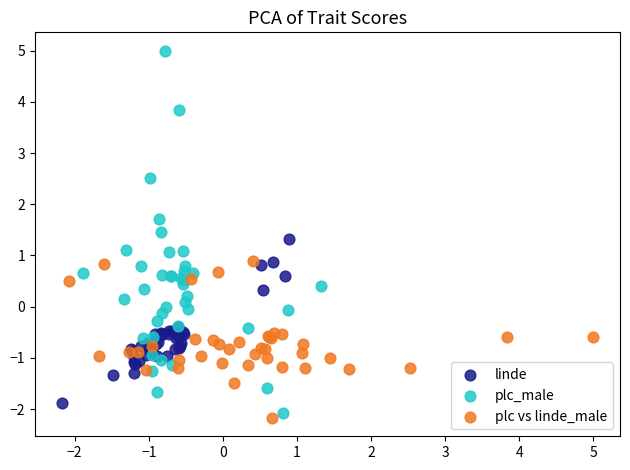

Which series has the largest Y range (max minus min)?

plc_male